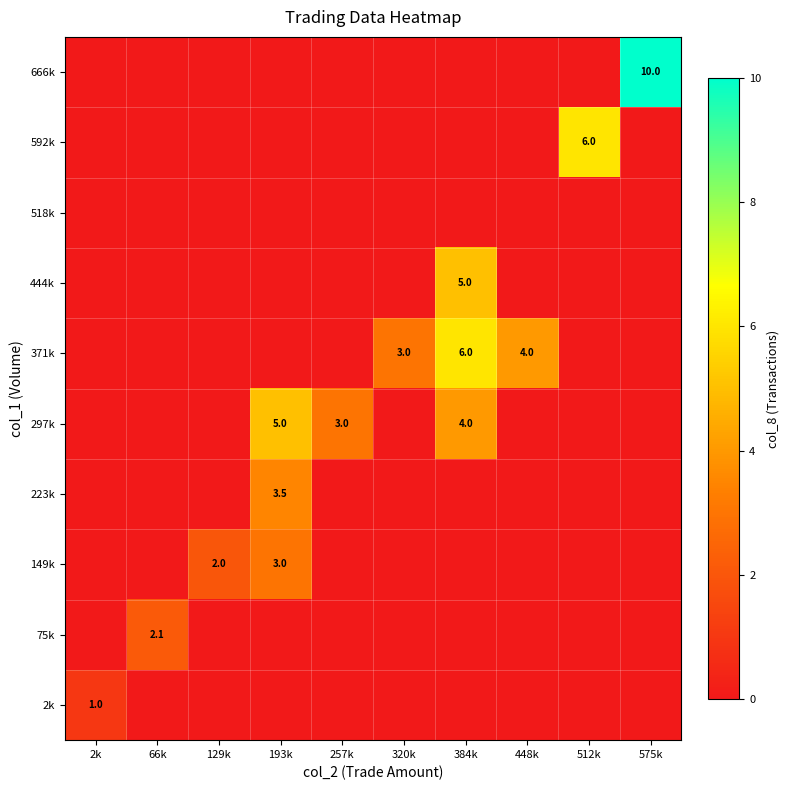

Is it true that 371k equals 4.0 at 448k?

True